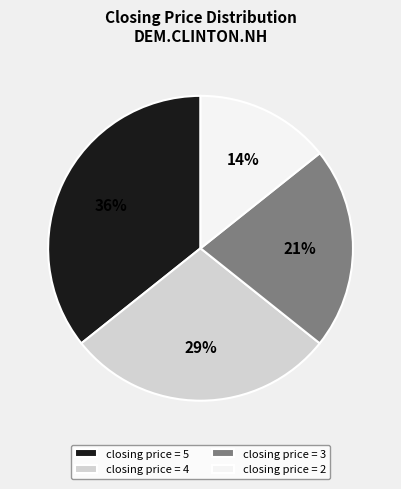

Which category has the smallest portion of the pie?

closing price = 2